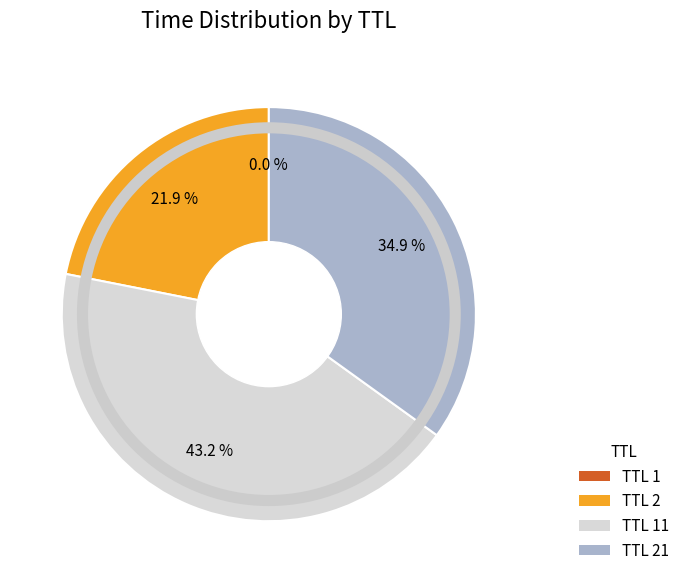

Is there a majority slice in this chart?

No